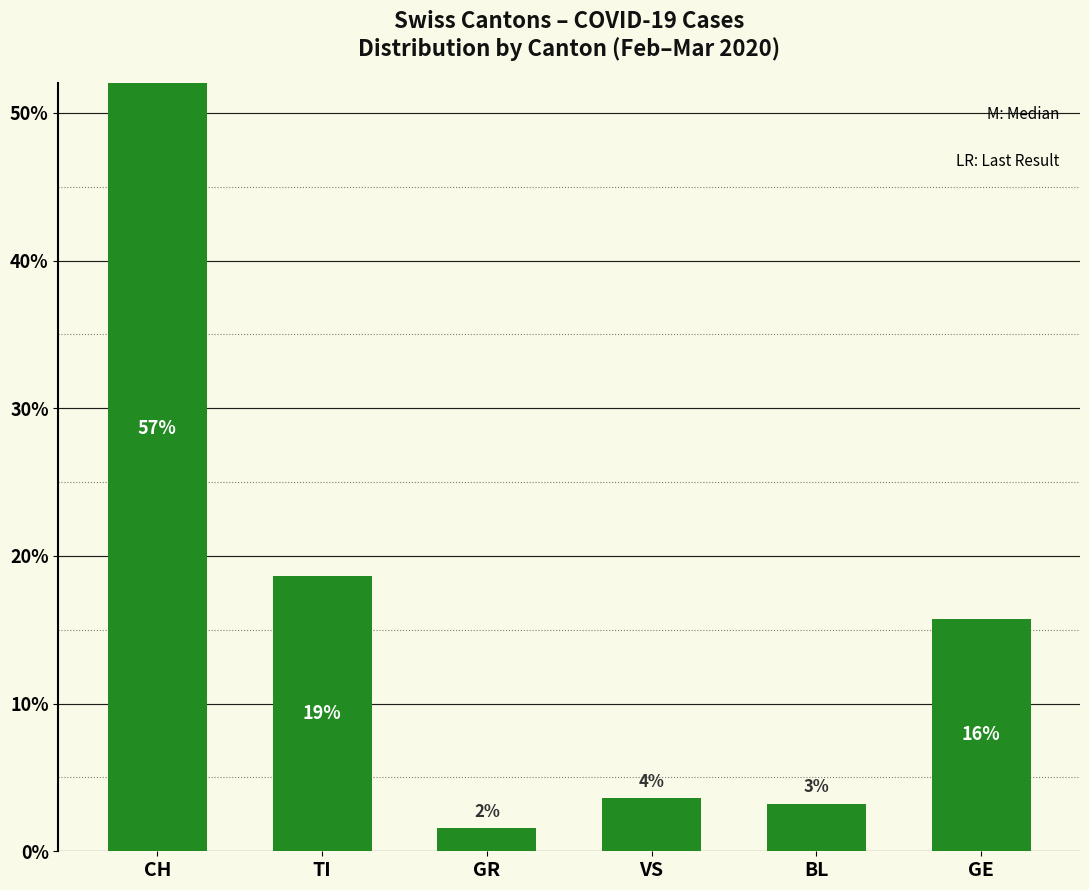

What is the difference between the values at TI and GR?

17.1